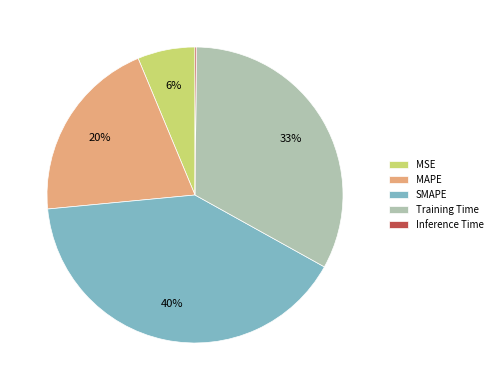

The MAPE slice represents 20% of the pie. True or false?

True